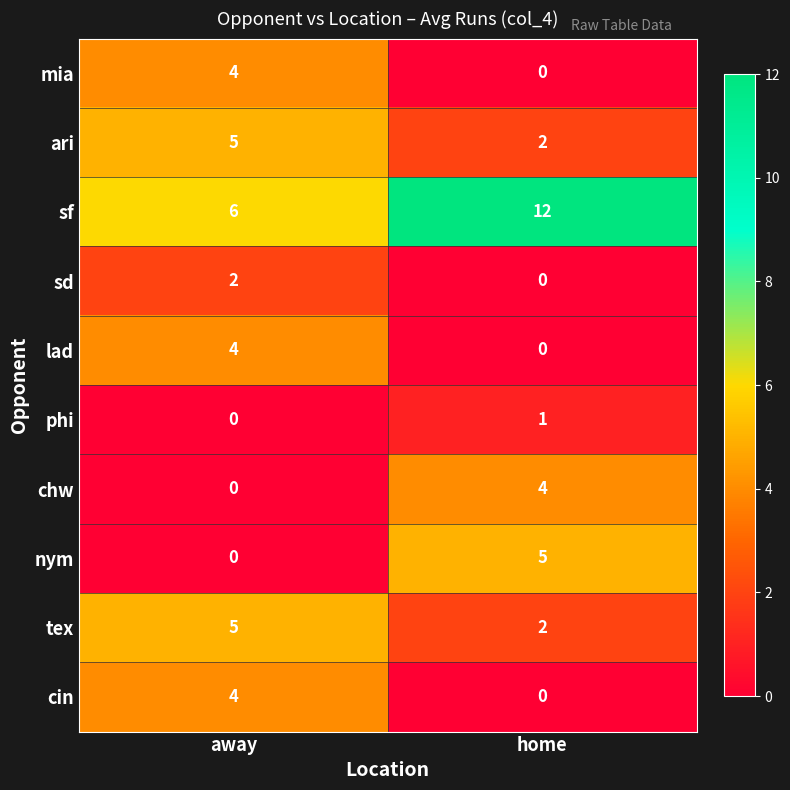

What is the maximum value for mia?

4